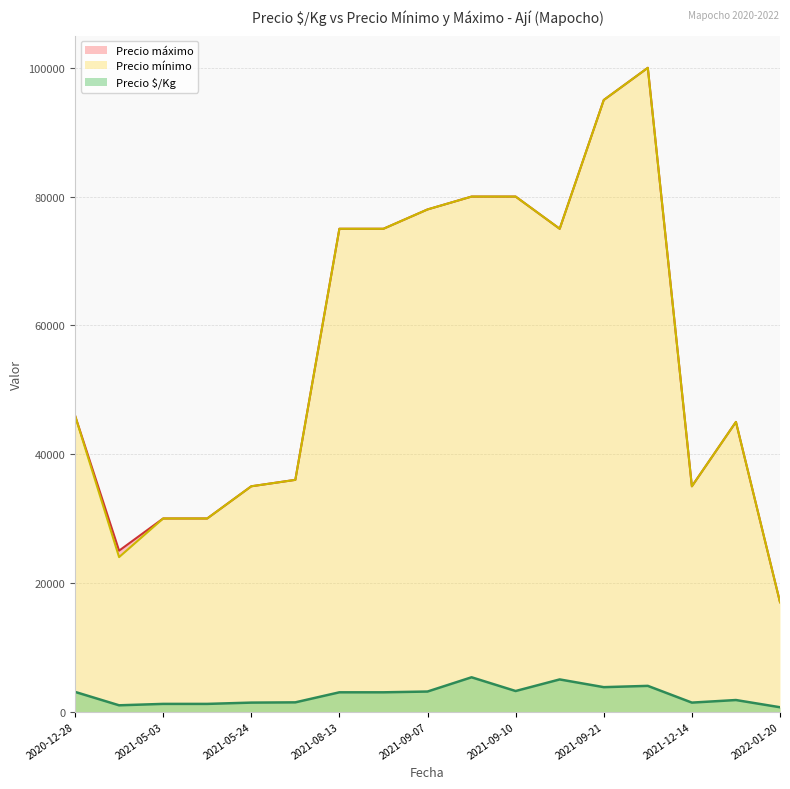

Which category has the lowest value across all series?

2022-01-20